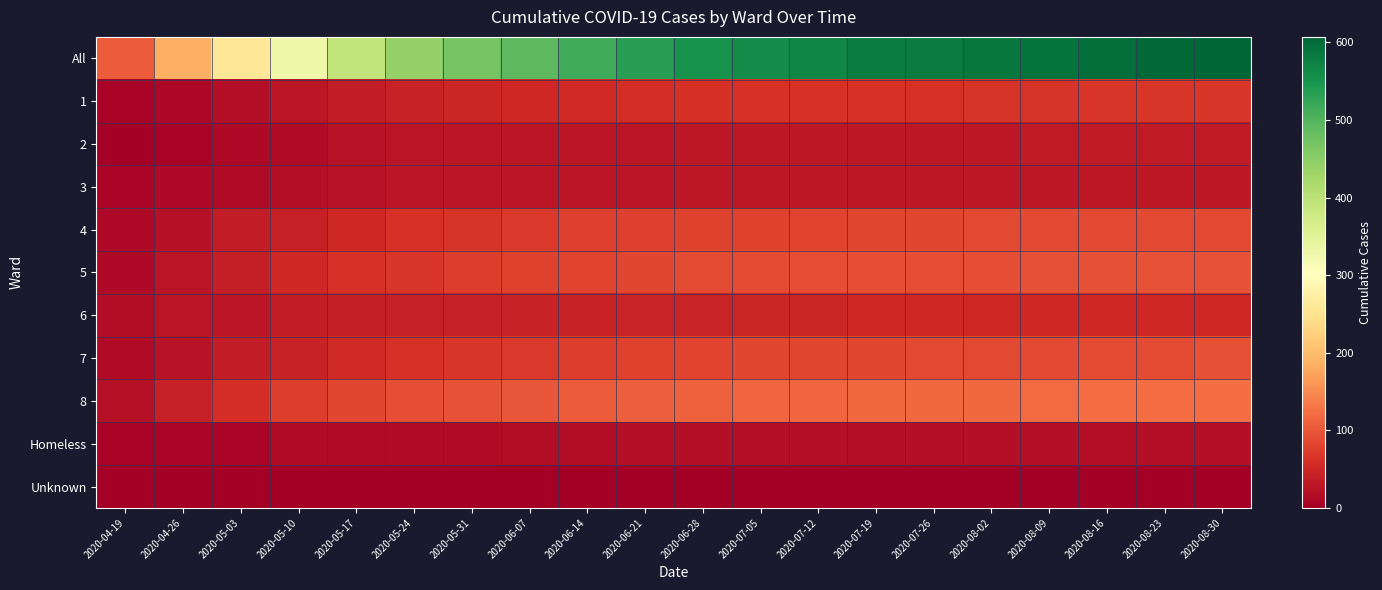

Reading right to left, what are all the values shown in this chart?

All: 2020-08-30=607	2020-08-23=604	2020-08-16=597	2020-08-09=591	2020-08-02=586	2020-07-26=582	2020-07-19=579	2020-07-12=568	2020-07-05=561	2020-06-28=551	2020-06-21=535	2020-06-14=515	2020-06-07=491	2020-05-31=468	2020-05-24=440	2020-05-17=392	2020-05-10=328	2020-05-03=258	2020-04-26=185	2020-04-19=105
1: 2020-08-30=67	2020-08-23=67	2020-08-16=67	2020-08-09=66	2020-08-02=65	2020-07-26=64	2020-07-19=63	2020-07-12=62	2020-07-05=62	2020-06-28=60	2020-06-21=57	2020-06-14=54	2020-06-07=52	2020-05-31=48	2020-05-24=43	2020-05-17=36	2020-05-10=29	2020-05-03=21	2020-04-26=11	2020-04-19=6
2: 2020-08-30=34	2020-08-23=34	2020-08-16=34	2020-08-09=34	2020-08-02=33	2020-07-26=33	2020-07-19=33	2020-07-12=31	2020-07-05=31	2020-06-28=31	2020-06-21=30	2020-06-14=30	2020-06-07=29	2020-05-31=29	2020-05-24=27	2020-05-17=24	2020-05-10=16	2020-05-03=14	2020-04-26=7	2020-04-19=1
3: 2020-08-30=33	2020-08-23=33	2020-08-16=33	2020-08-09=33	2020-08-02=33	2020-07-26=33	2020-07-19=33	2020-07-12=33	2020-07-05=33	2020-06-28=33	2020-06-21=30	2020-06-14=30	2020-06-07=30	2020-05-31=30	2020-05-24=30	2020-05-17=25	2020-05-10=21	2020-05-03=15	2020-04-26=13	2020-04-19=9
4: 2020-08-30=87	2020-08-23=87	2020-08-16=86	2020-08-09=87	2020-08-02=87	2020-07-26=85	2020-07-19=84	2020-07-12=81	2020-07-05=80	2020-06-28=79	2020-06-21=78	2020-06-14=77	2020-06-07=71	2020-05-31=66	2020-05-24=62	2020-05-17=52	2020-05-10=42	2020-05-03=36	2020-04-26=23	2020-04-19=14
5: 2020-08-30=96	2020-08-23=96	2020-08-16=94	2020-08-09=93	2020-08-02=92	2020-07-26=92	2020-07-19=92	2020-07-12=91	2020-07-05=89	2020-06-28=88	2020-06-21=85	2020-06-14=81	2020-06-07=79	2020-05-31=75	2020-05-24=68	2020-05-17=62	2020-05-10=52	2020-05-03=40	2020-04-26=27	2020-04-19=12
6: 2020-08-30=52	2020-08-23=52	2020-08-16=50	2020-08-09=50	2020-08-02=50	2020-07-26=50	2020-07-19=50	2020-07-12=49	2020-07-05=48	2020-06-28=47	2020-06-21=47	2020-06-14=45	2020-06-07=43	2020-05-31=42	2020-05-24=41	2020-05-17=40	2020-05-10=36	2020-05-03=30	2020-04-26=28	2020-04-19=18
7: 2020-08-30=93	2020-08-23=90	2020-08-16=88	2020-08-09=87	2020-08-02=86	2020-07-26=86	2020-07-19=85	2020-07-12=85	2020-07-05=83	2020-06-28=82	2020-06-21=80	2020-06-14=75	2020-06-07=71	2020-05-31=67	2020-05-24=62	2020-05-17=54	2020-05-10=43	2020-05-03=36	2020-04-26=25	2020-04-19=16
8: 2020-08-30=123	2020-08-23=123	2020-08-16=123	2020-08-09=119	2020-08-02=118	2020-07-26=117	2020-07-19=117	2020-07-12=116	2020-07-05=115	2020-06-28=111	2020-06-21=108	2020-06-14=105	2020-06-07=99	2020-05-31=95	2020-05-24=91	2020-05-17=84	2020-05-10=74	2020-05-03=57	2020-04-26=42	2020-04-19=22
Homeless: 2020-08-30=21	2020-08-23=21	2020-08-16=21	2020-08-09=21	2020-08-02=21	2020-07-26=21	2020-07-19=21	2020-07-12=20	2020-07-05=20	2020-06-28=20	2020-06-21=20	2020-06-14=18	2020-06-07=17	2020-05-31=16	2020-05-24=16	2020-05-17=15	2020-05-10=15	2020-05-03=9	2020-04-26=9	2020-04-19=7
Unknown: 2020-08-30=1	2020-08-23=1	2020-08-16=1	2020-08-09=1	2020-08-02=1	2020-07-26=1	2020-07-19=1	2020-07-12=0	2020-07-05=0	2020-06-28=0	2020-06-21=0	2020-06-14=0	2020-06-07=0	2020-05-31=0	2020-05-24=0	2020-05-17=0	2020-05-10=0	2020-05-03=0	2020-04-26=0	2020-04-19=0